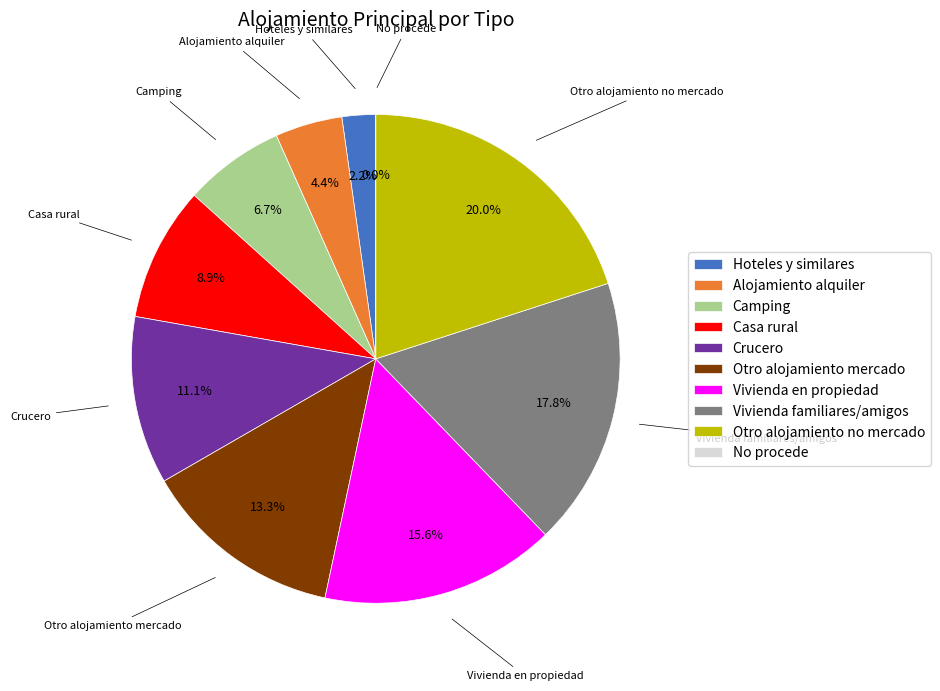

To the nearest percent, what is the average slice percentage?

10%